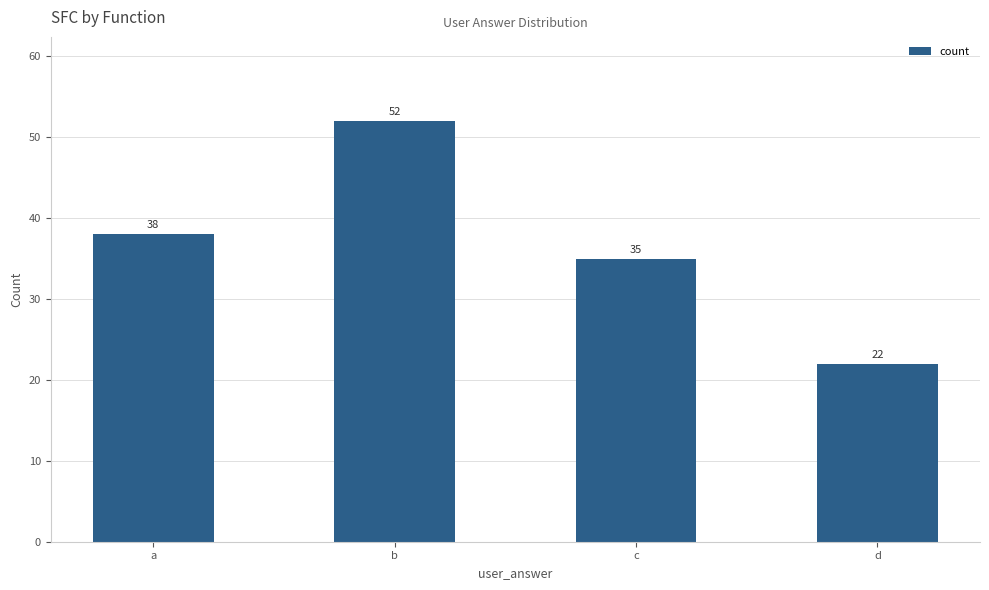

Count the number of categories in the chart.

4